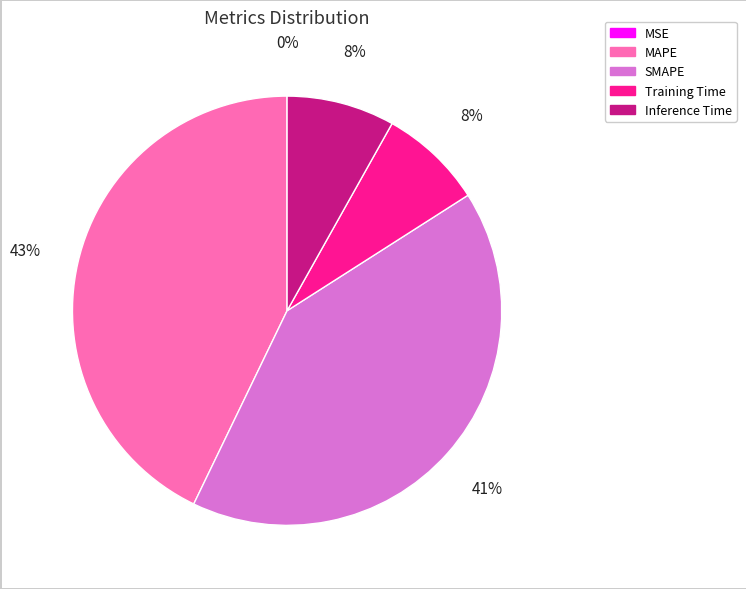

Which has a higher value, SMAPE or MAPE?

MAPE